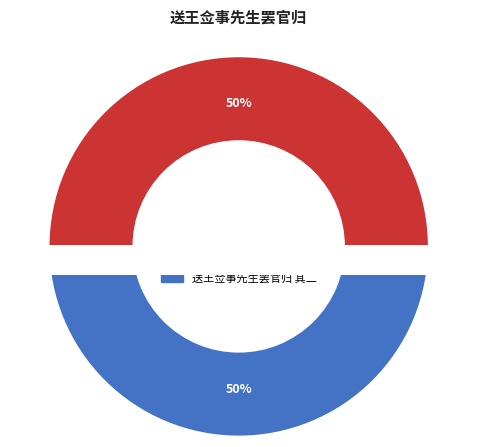

What percentage is the 送王佥事先生罢官归 其二 slice, to the nearest percent?

50%